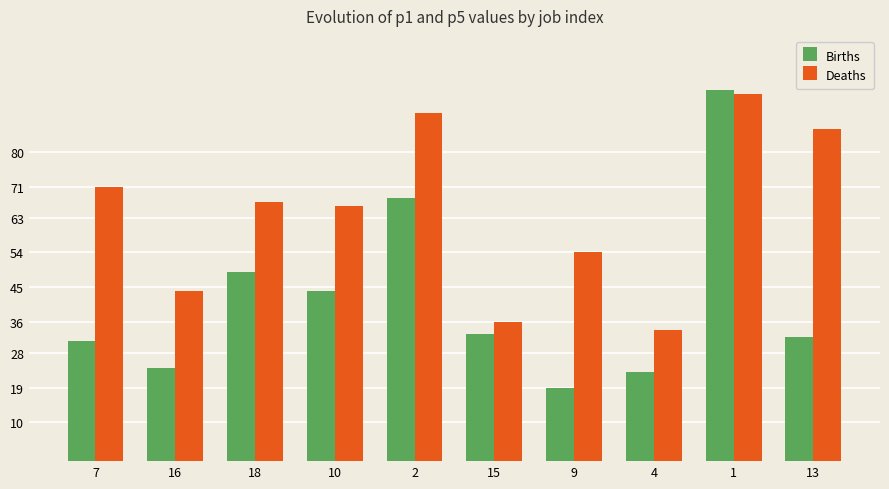

Reading left to right, what are all the values shown in this chart?

Births: 31	24	49	44	68	33	19	23	96	32
Deaths: 71	44	67	66	90	36	54	34	95	86